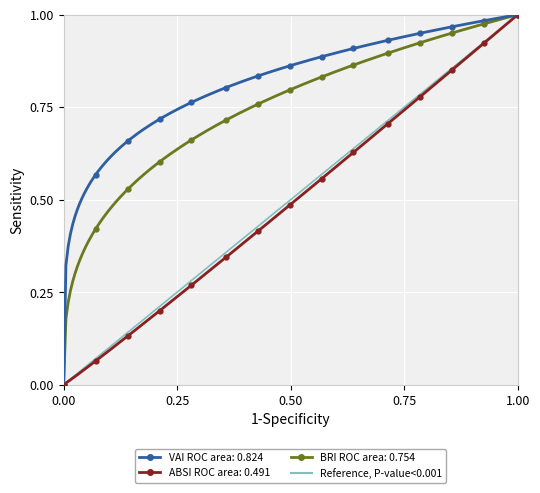

True or false: VAI ROC area: 0.824 and ABSI ROC area: 0.491 intersect in this chart.

False